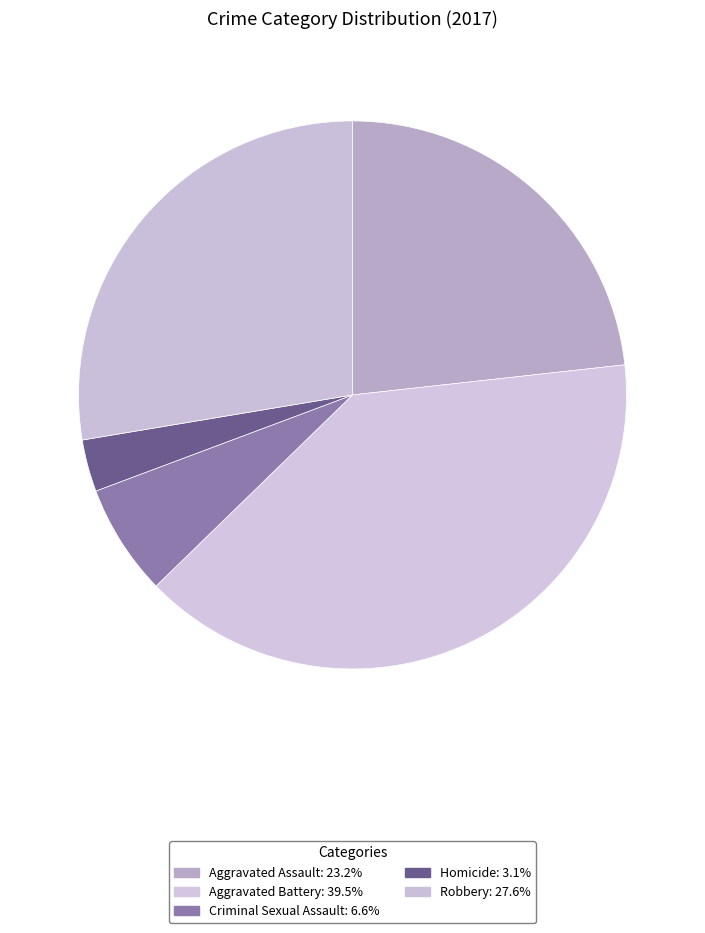

Combined, do Robbery and Aggravated Battery account for over 50%?

Yes